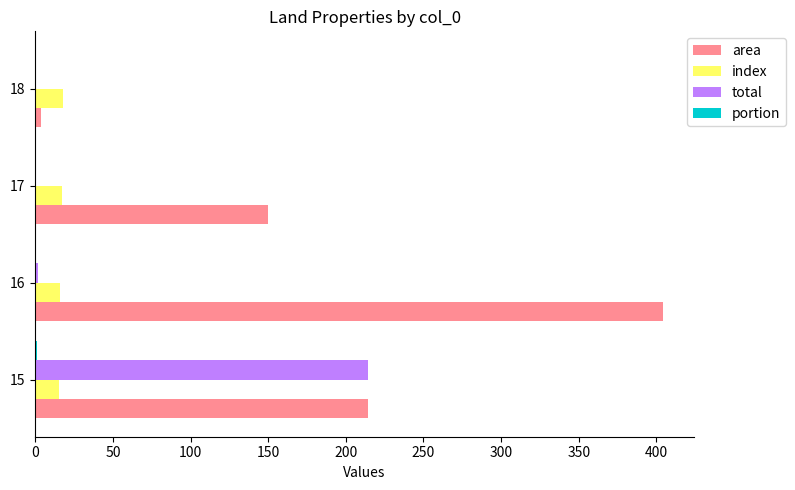

Which series has the widest spread of values?

area